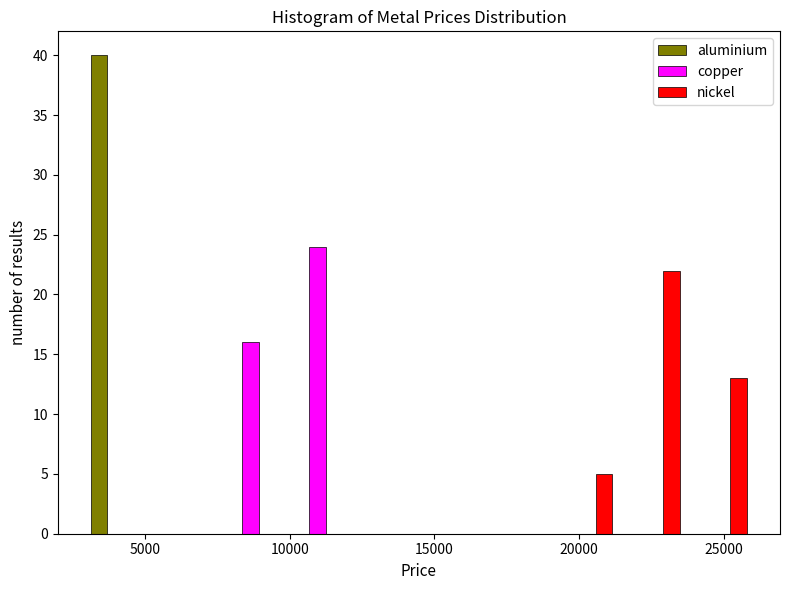

Reading left to right, transcribe this chart: for each range on the x-axis, give the height of each series' bar. Neither the bar edges nor the heights are printed on the chart, so give them approximately, as read against the axes.

3000 to 5000: aluminium=40	copper=0	nickel=0
5000 to 7500: aluminium=0	copper=0	nickel=0
7500 to 10000: aluminium=0	copper=16	nickel=0
10000 to 12000: aluminium=0	copper=24	nickel=0
12000 to 14500: aluminium=0	copper=0	nickel=0
14500 to 17000: aluminium=0	copper=0	nickel=0
17000 to 19000: aluminium=0	copper=0	nickel=0
19000 to 21500: aluminium=0	copper=0	nickel=5
21500 to 24000: aluminium=0	copper=0	nickel=22
24000 to 26000: aluminium=0	copper=0	nickel=13